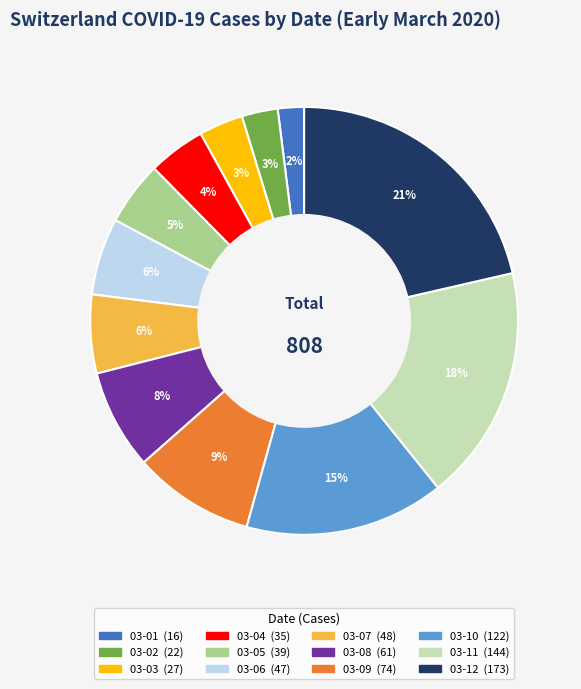

How many segments does this pie chart have?

12